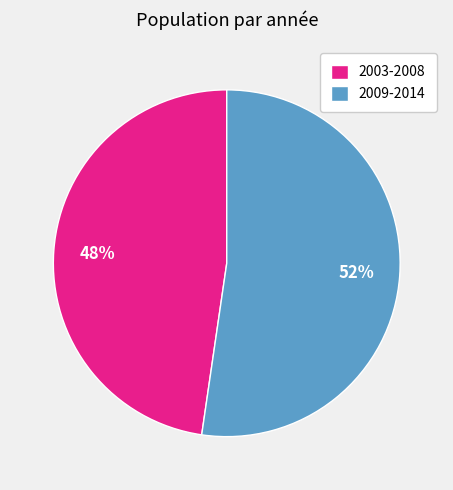

Count the number of slices in the pie.

2